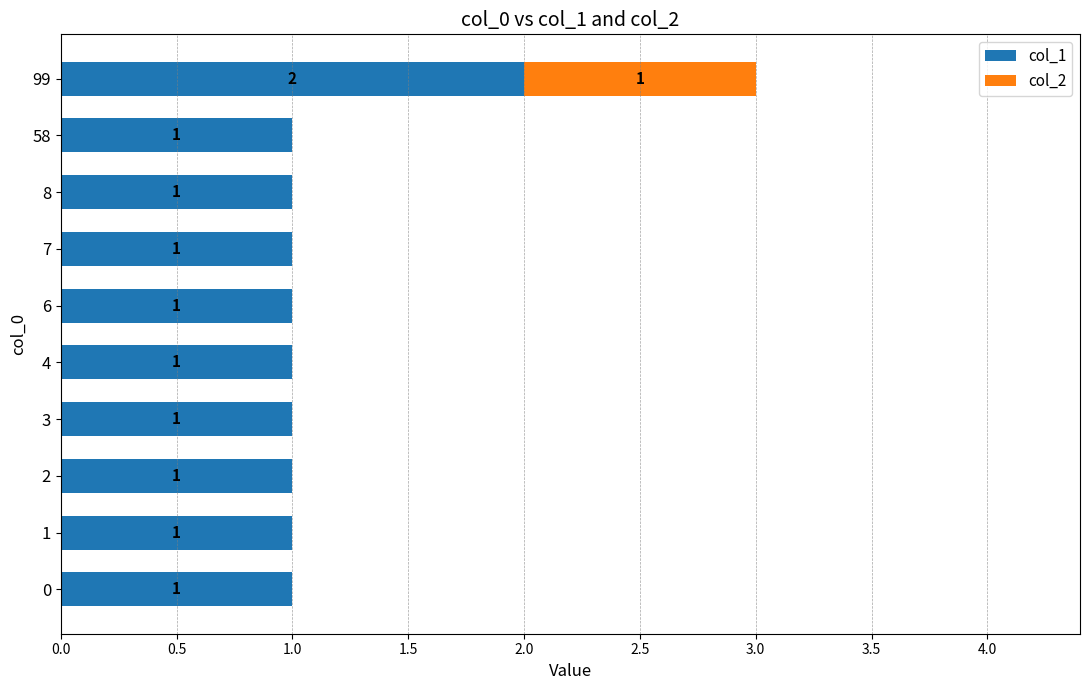

Which category has the highest value in the col_1 series?

99